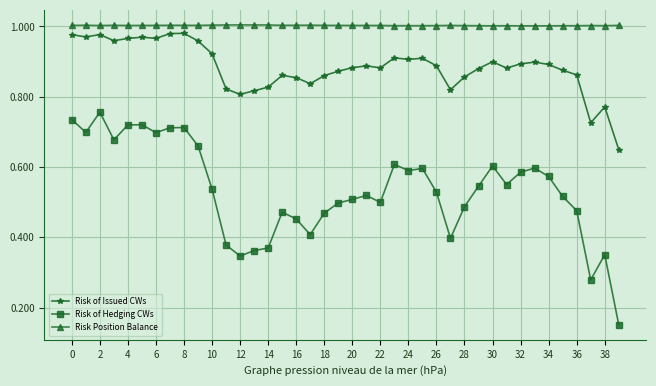

Rank the series by their average value, from highest to lowest.

Risk Position Balance, Risk of Issued CWs, Risk of Hedging CWs